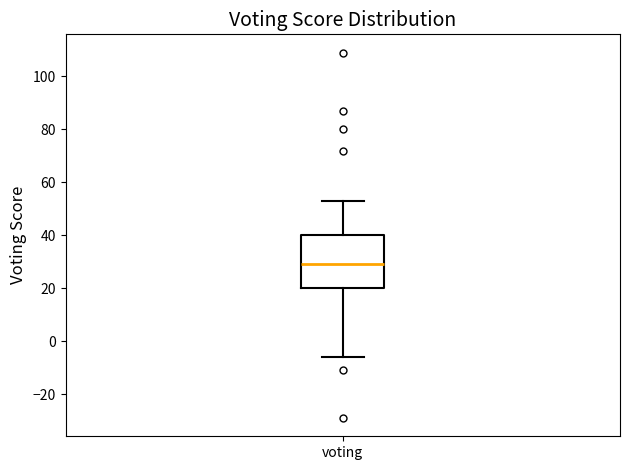

Read this box plot against the y-axis: the position of the median line, the range covered by the box, and the ends of both whiskers. The values are not printed on the chart, so give them approximately, as read against the axis.

median 30, box 20 to 40, whiskers -6 to 54